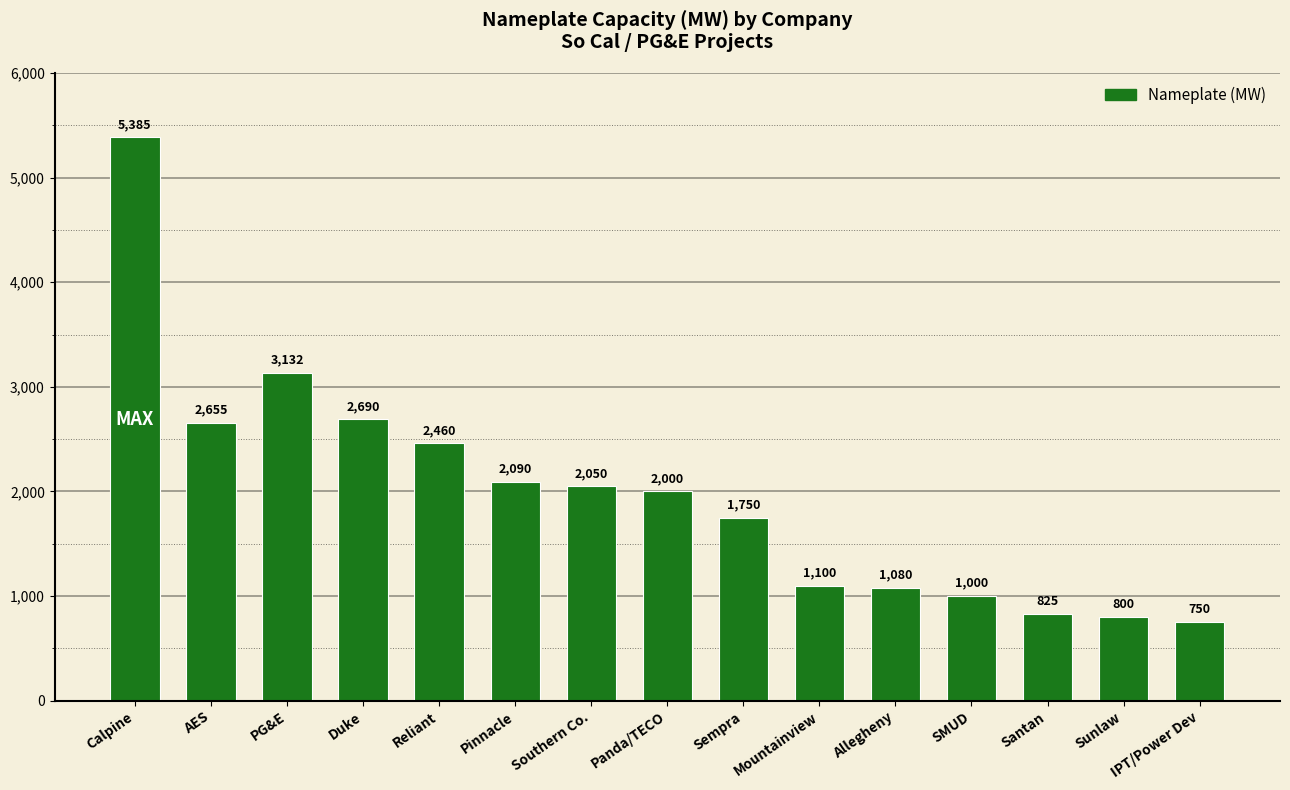

Reading left to right, extract all data points from this chart.

5385	2655	3132	2690	2460	2090	2050	2000	1750	1100	1080	1000	825	800	750